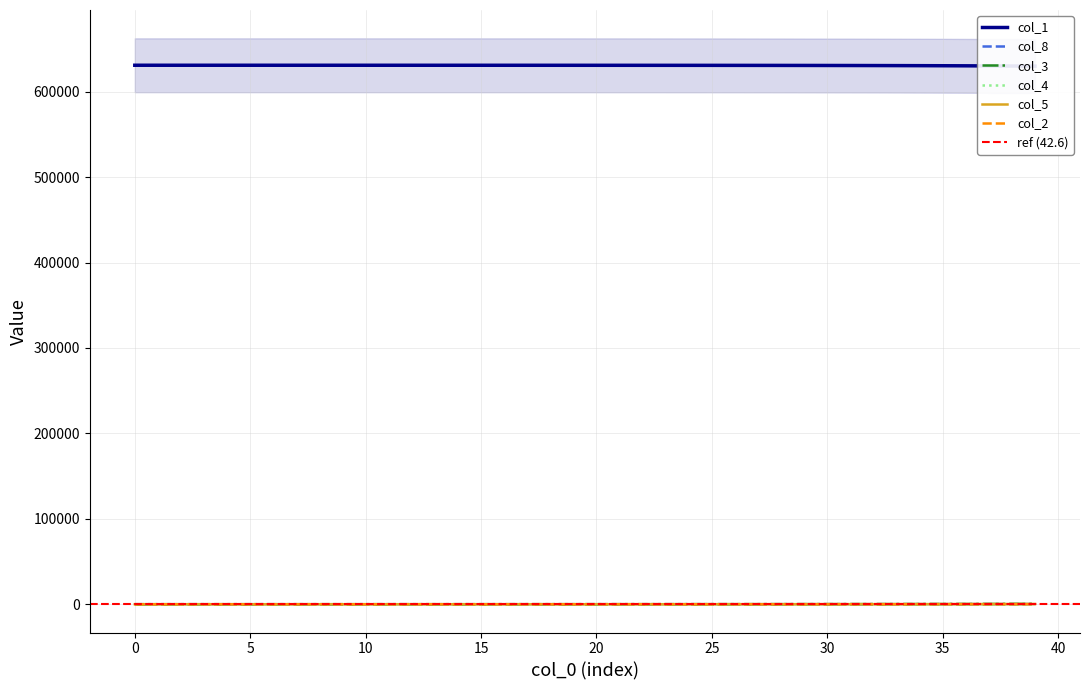

True or false: col_2 has more than 1 points higher than both neighbors.

False